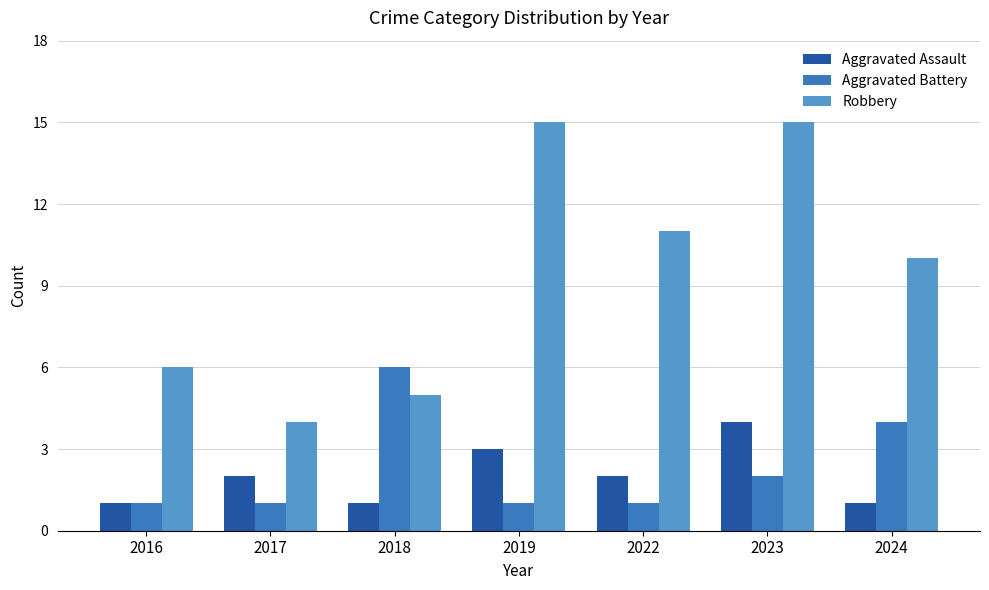

Which series has the widest spread of values?

Robbery